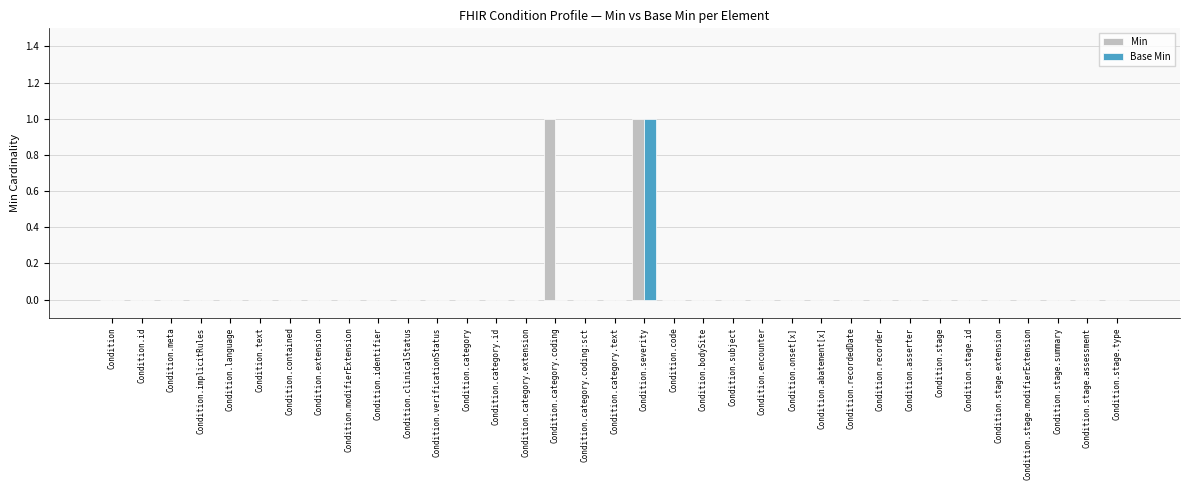

The value of Min at Condition.category.id is 0. True or false?

True